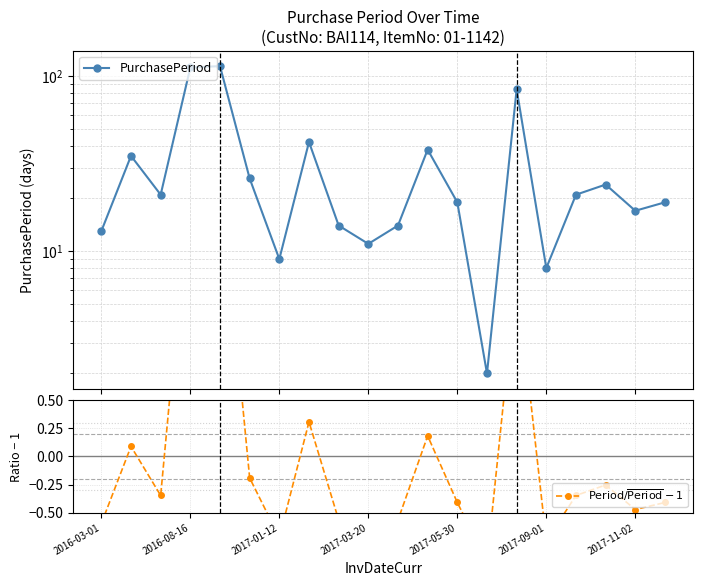

The PurchasePeriod series shows 19.0 at 19. True or false?

True